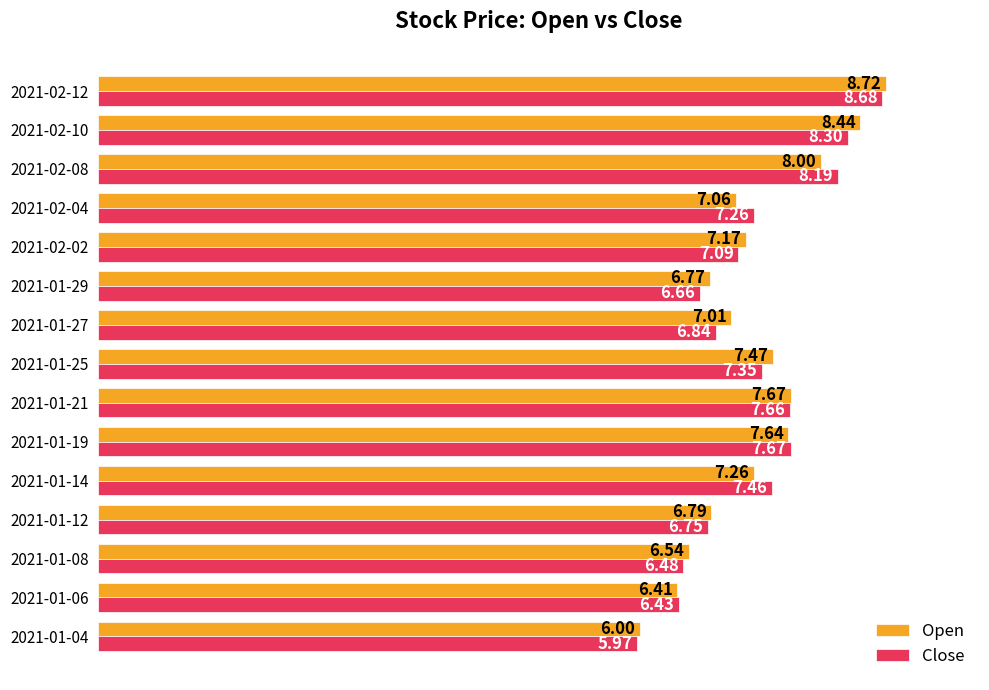

What is the smallest value displayed?

6.0